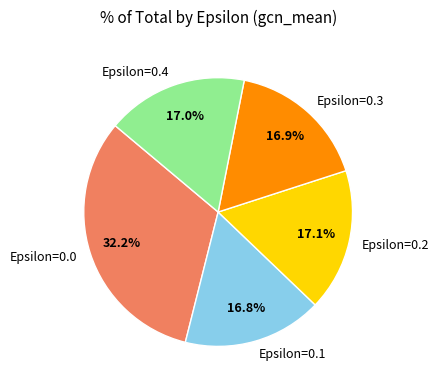

What percentage is the Epsilon=0.1 slice, to the nearest percent?

17%